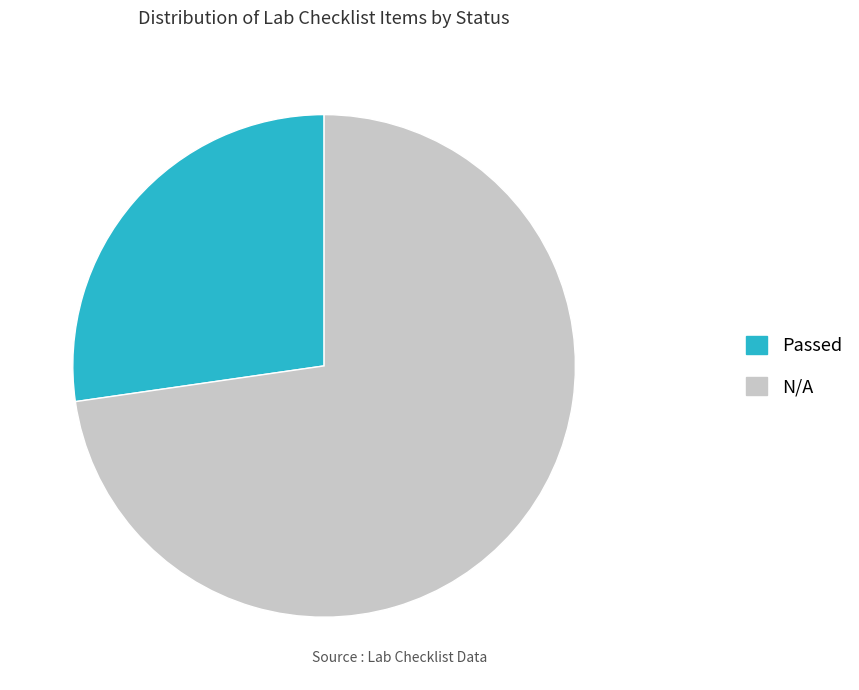

Which has a higher value, N/A or Passed?

N/A